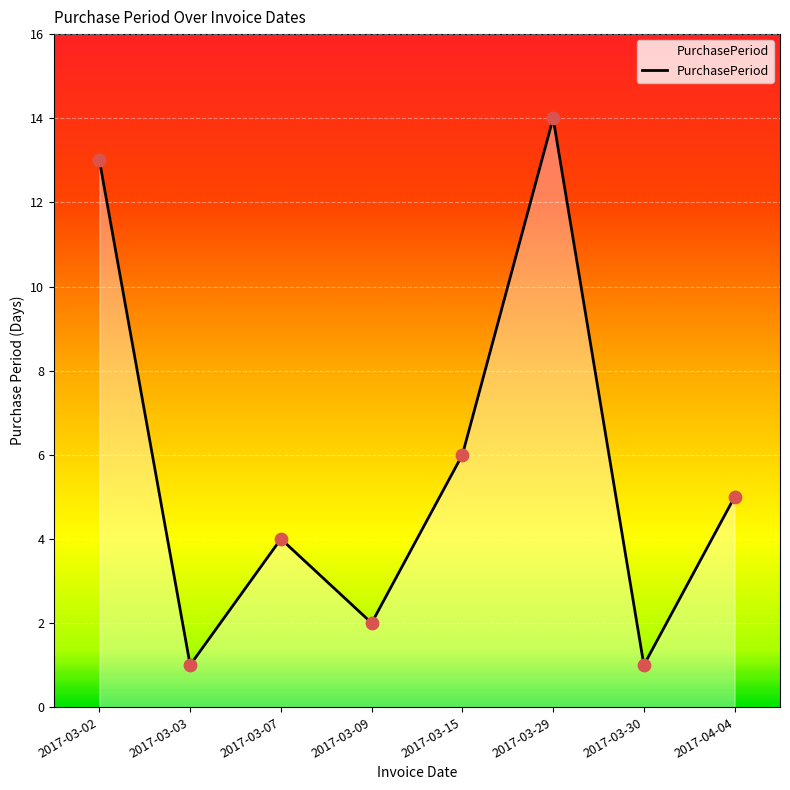

Approximately how many times larger is the value at 2017-03-02 compared to 2017-03-29?

0.9